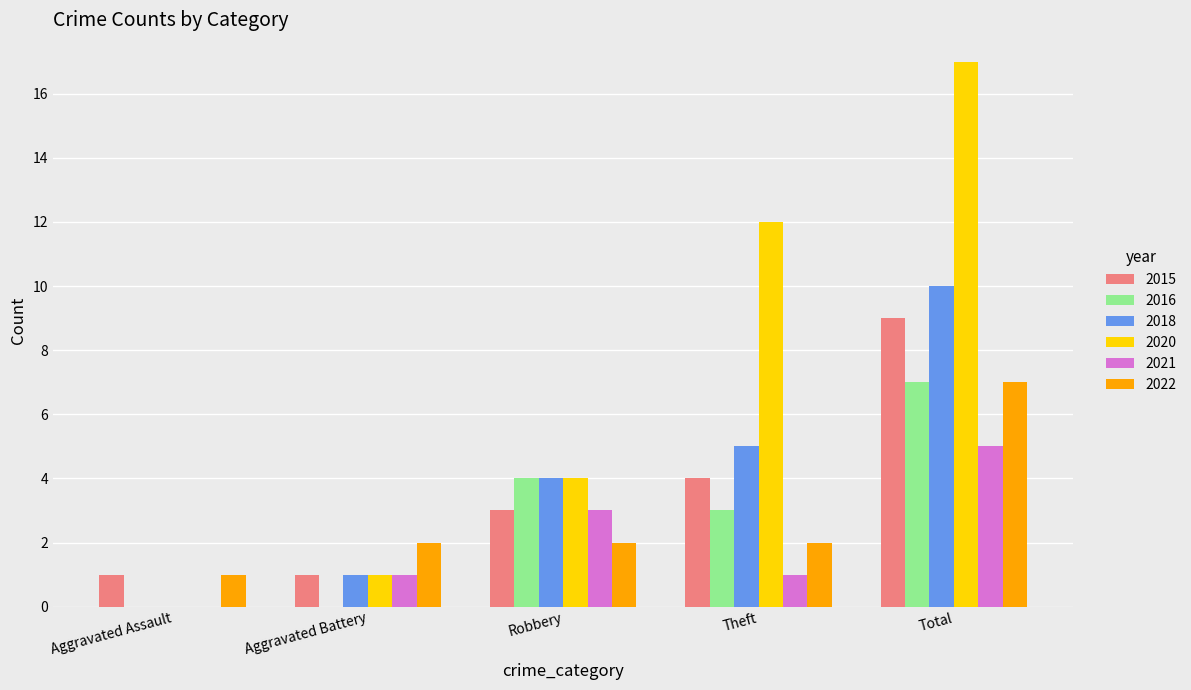

How many 2015 values are between 1 and 4?

4